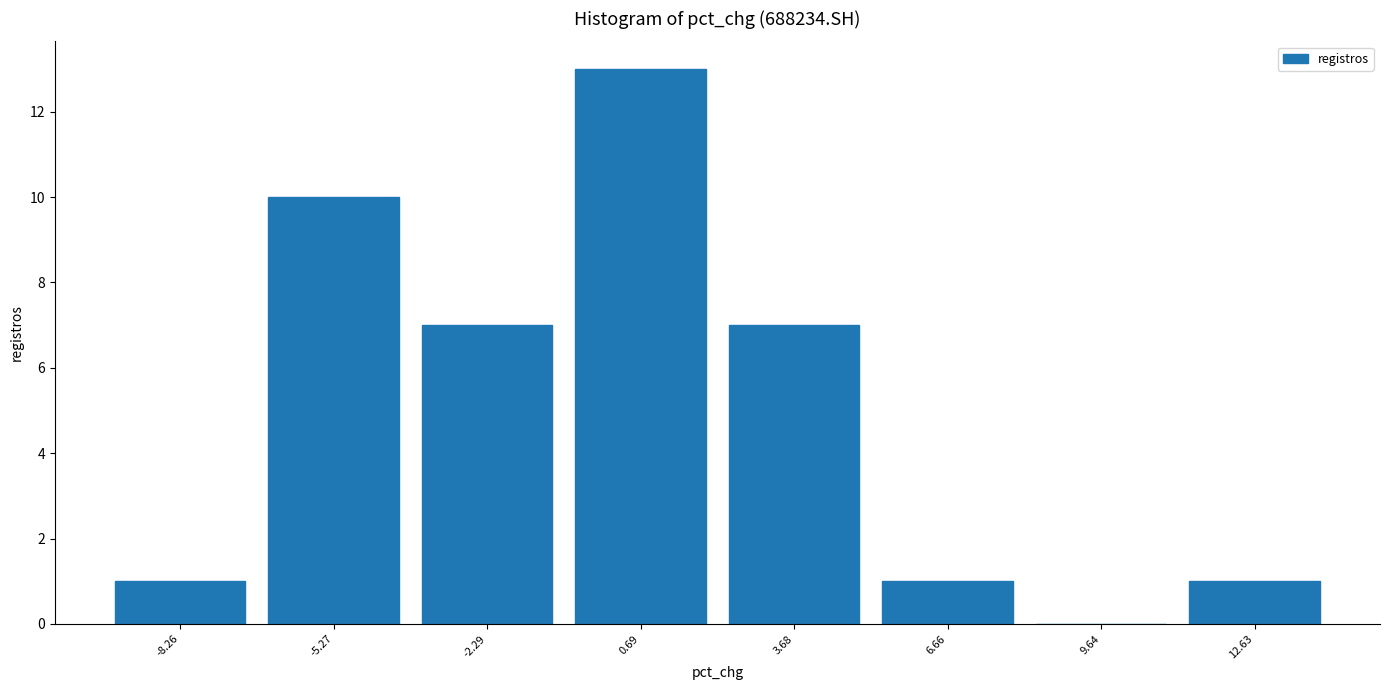

Reading left to right, list every bar in this chart as the range it spans on the x-axis followed by its height. Neither the bar edges nor the heights are printed on the chart, so give them approximately, as read against the axes.

-9.5 to -7.0: 1
-7.0 to -4.0: 10
-4.0 to -1.0: 7
-1.0 to 2.0: 13
2.0 to 5.0: 7
5.0 to 8.0: 1
8.0 to 11.0: 0
11.0 to 14.0: 1